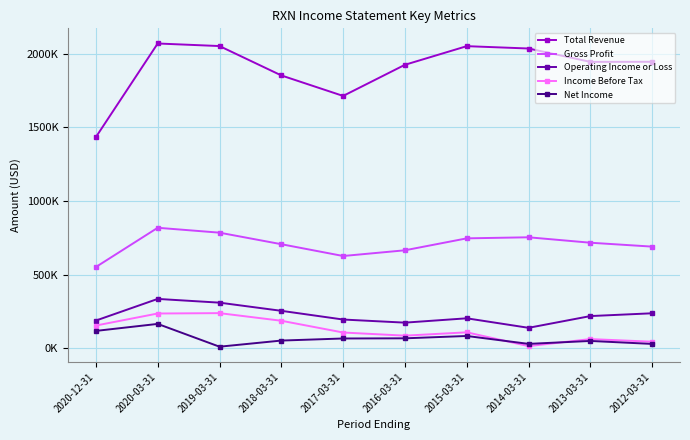

What are all the series names shown in the legend?

Total Revenue, Gross Profit, Operating Income or Loss, Income Before Tax, Net Income